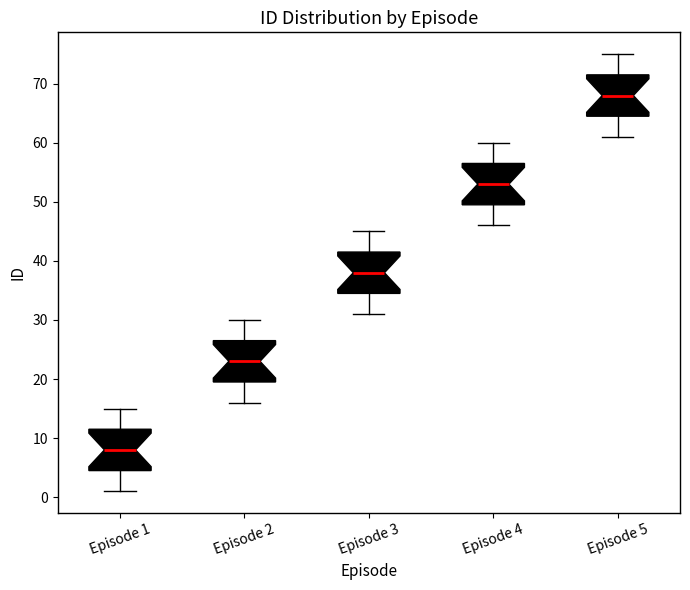

Which box has the highest median line?

Episode 5